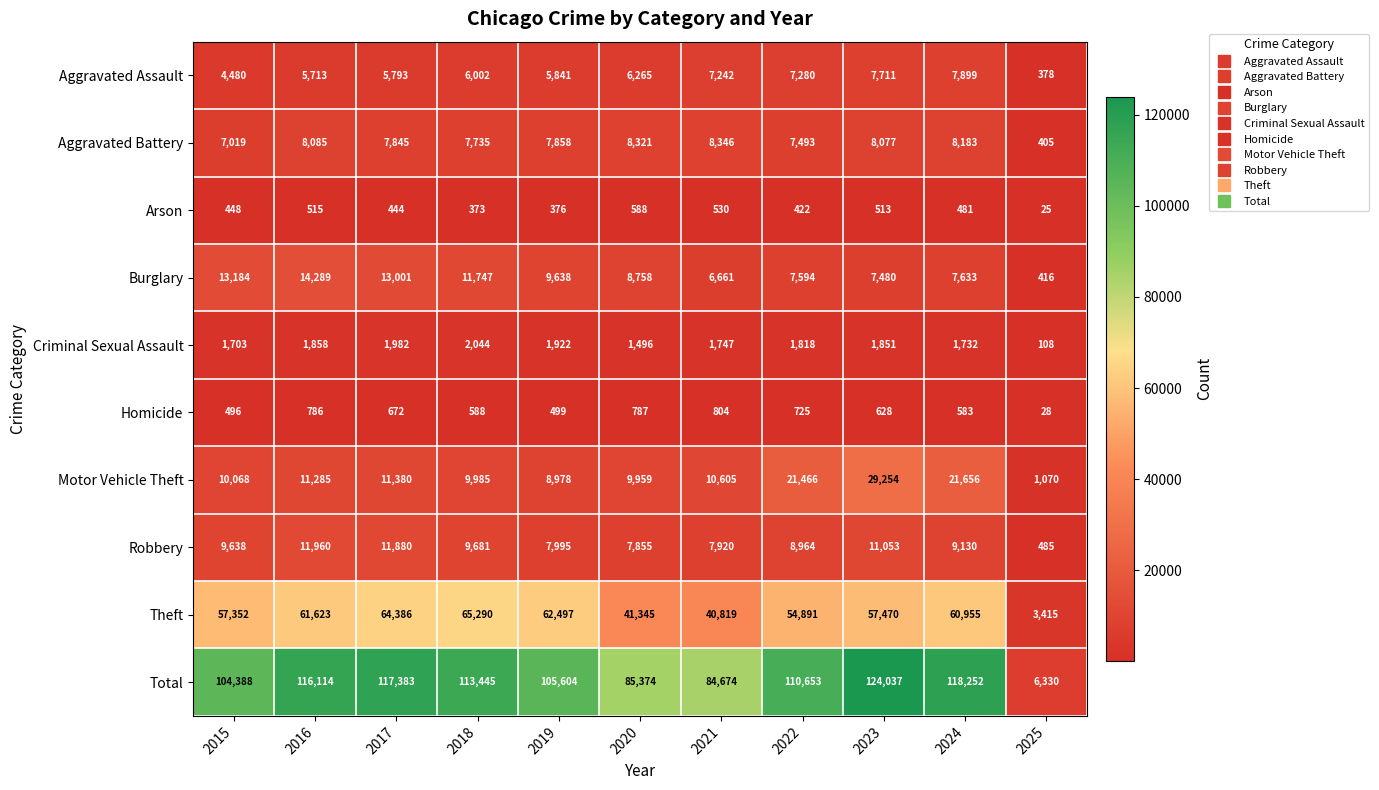

What is the difference between the highest and lowest values at 2020?

84786